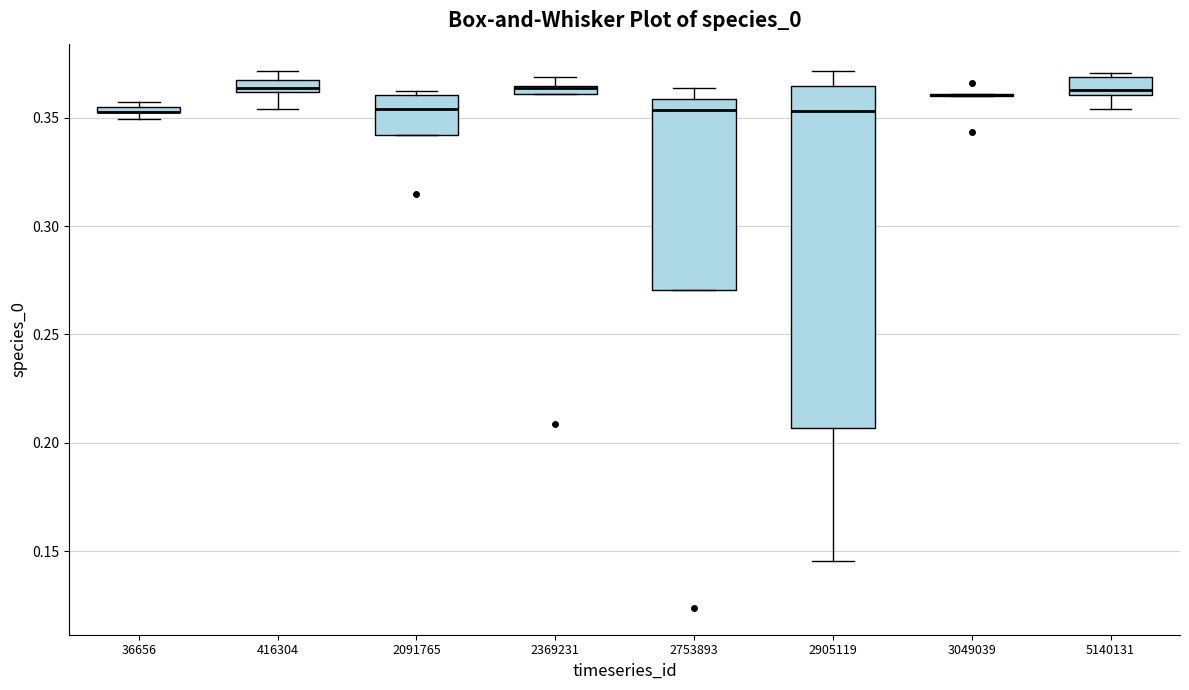

Where does the upper whisker of the box at x = 2905119 end on the y-axis? The values are not printed on the chart, so give them approximately, as read against the axis.

0.370